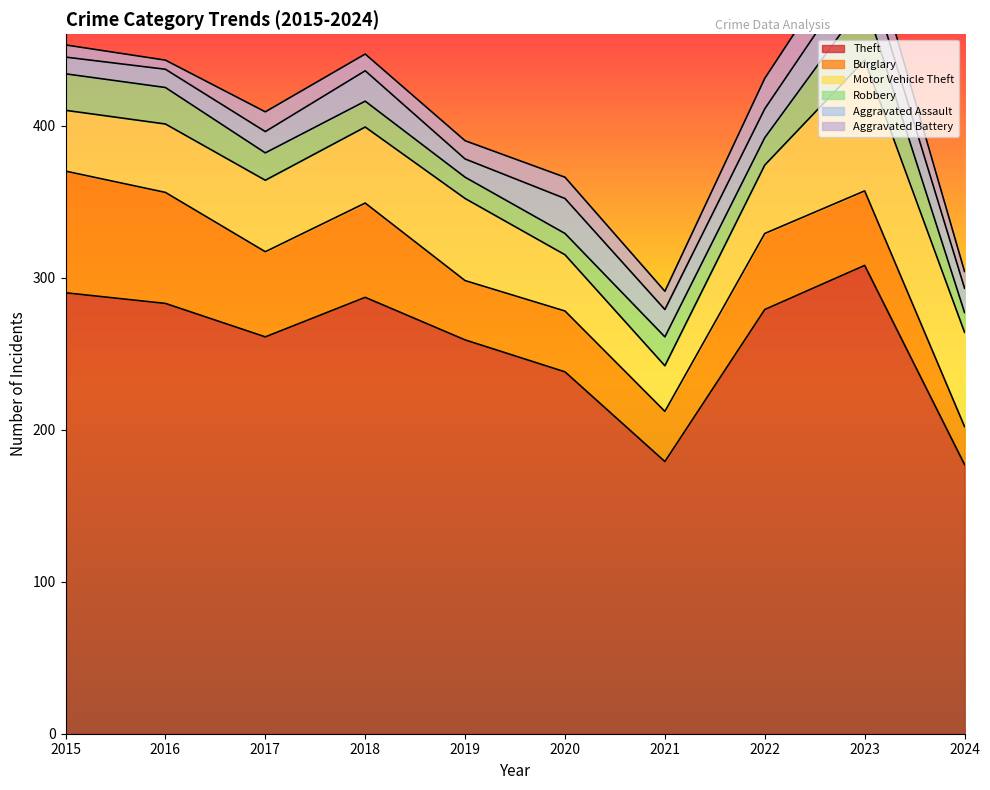

Is it true that Theft equals 435 at 2019?

False